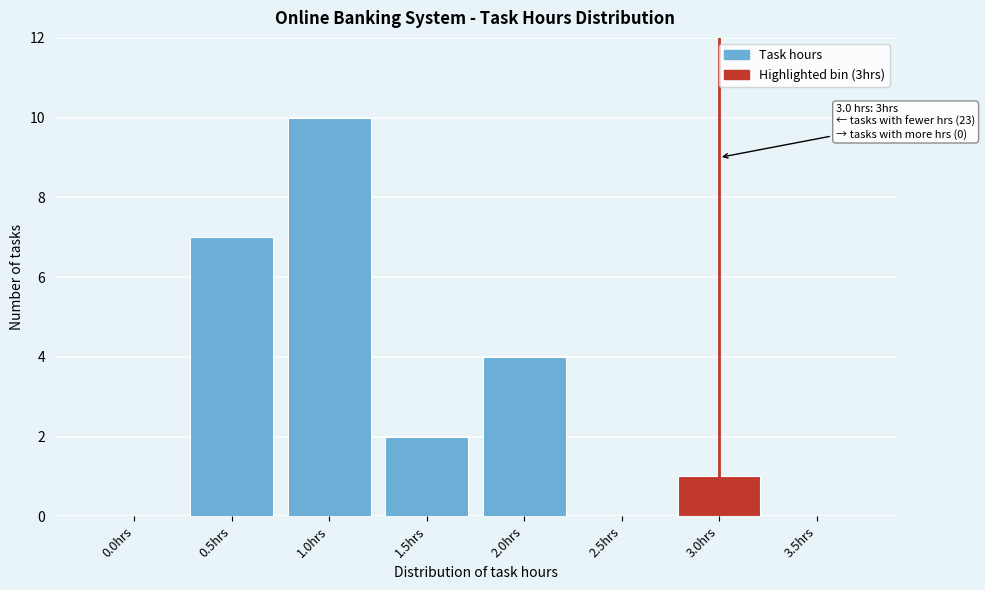

Reading left to right, transcribe all the data shown in this chart.

0.0hrs=0	0.5hrs=7	1.0hrs=10	1.5hrs=2	2.0hrs=4	2.5hrs=0	3.0hrs=1	3.5hrs=0